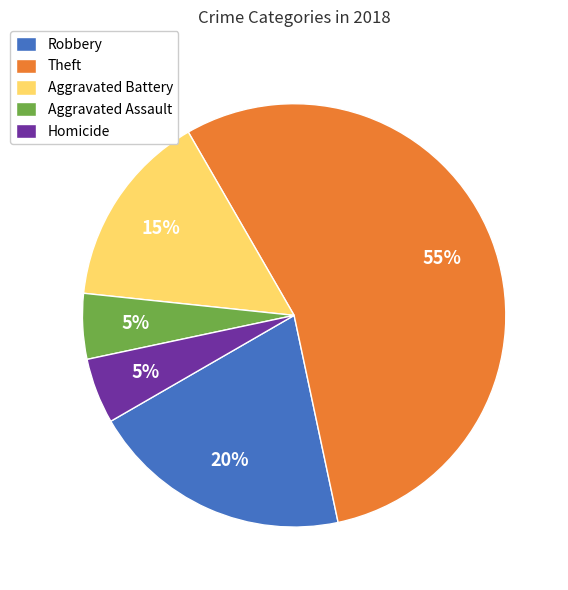

Which category has the biggest portion of the pie?

Theft